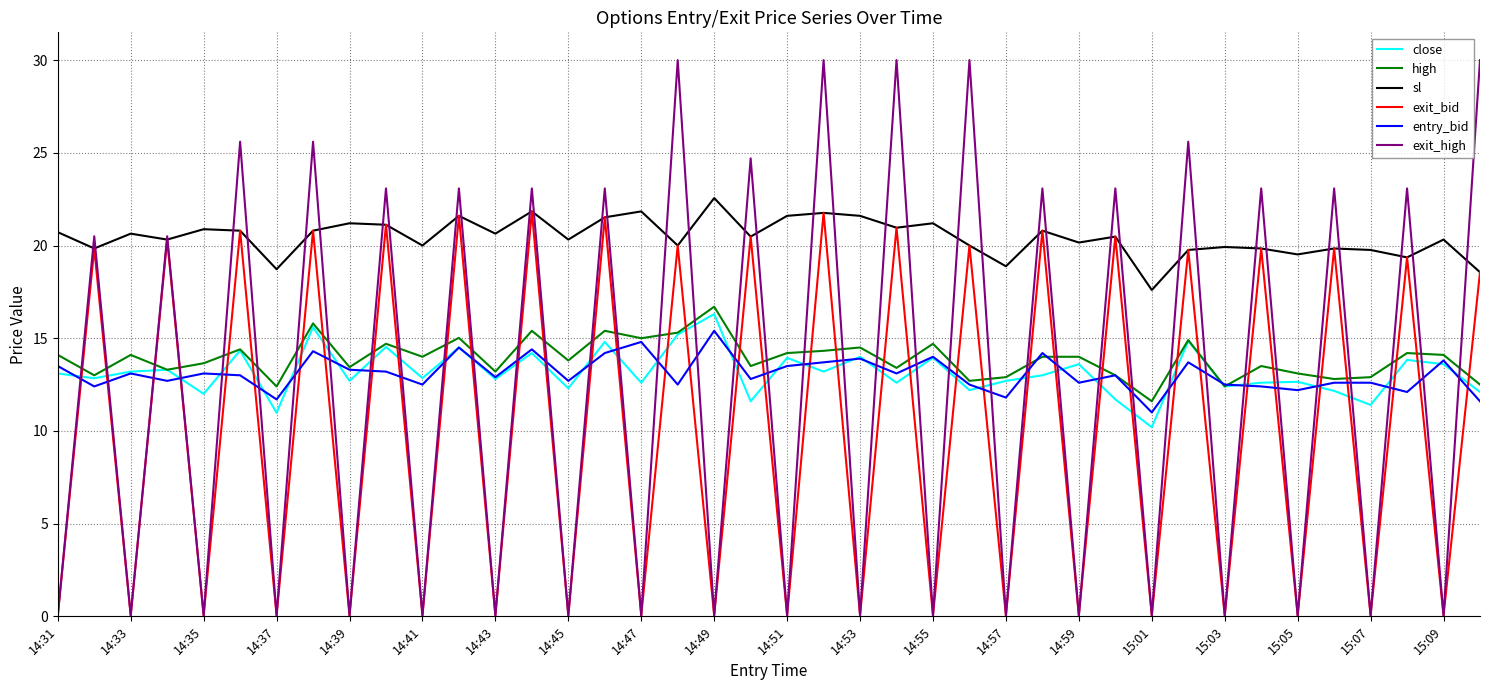

Which series has the largest total across all categories?

sl